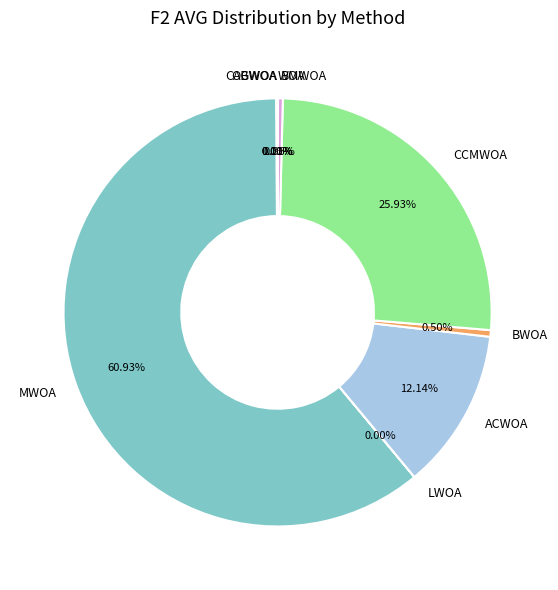

Is there any slice that represents more than half of the pie?

Yes